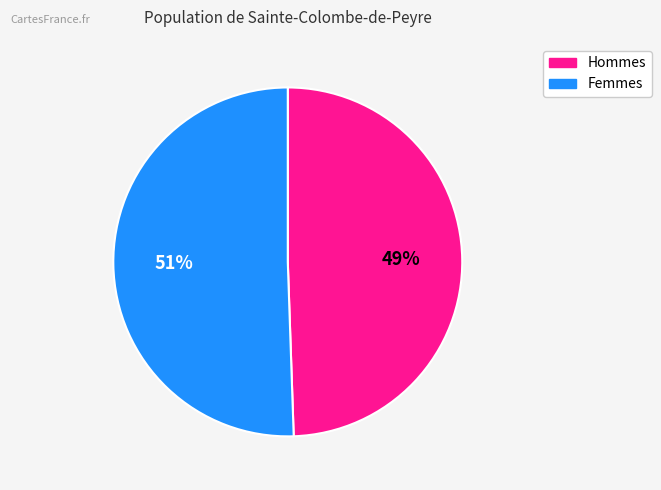

Is there a majority slice in this chart?

Yes